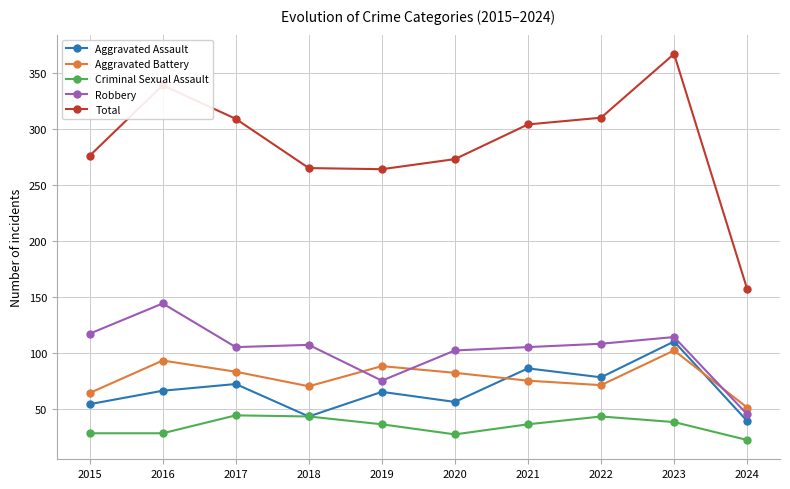

What is the value of the Aggravated Battery point at the 5th from the left?

88